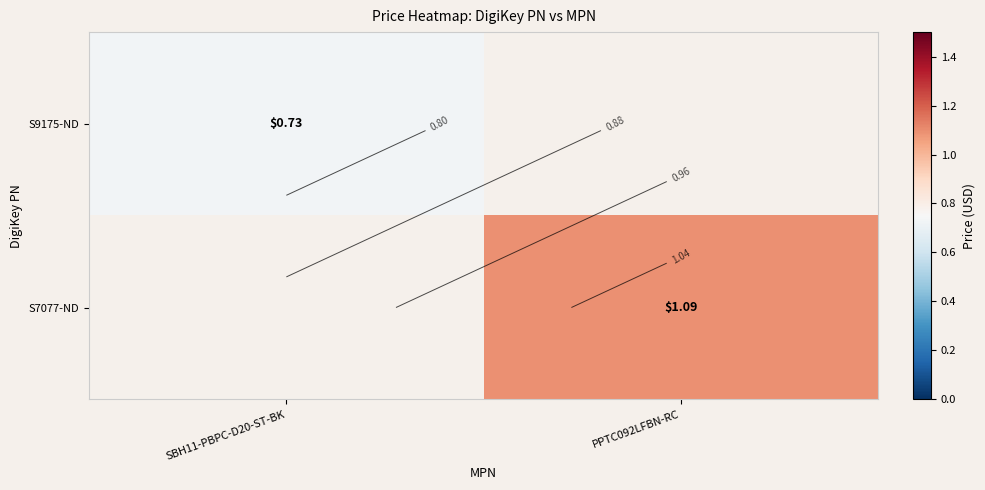

The value of S7077-ND at SBH11-PBPC-D20-ST-BK is 0.0. True or false?

True